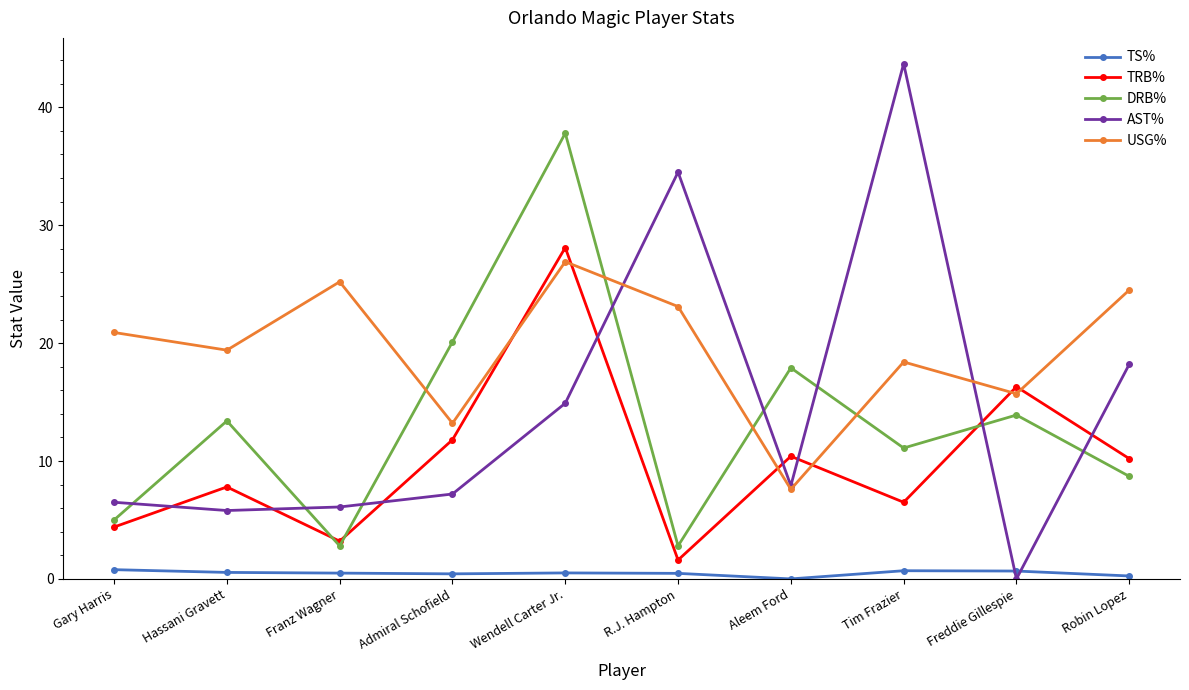

At which category is the sum across all series the highest?

Wendell Carter Jr.